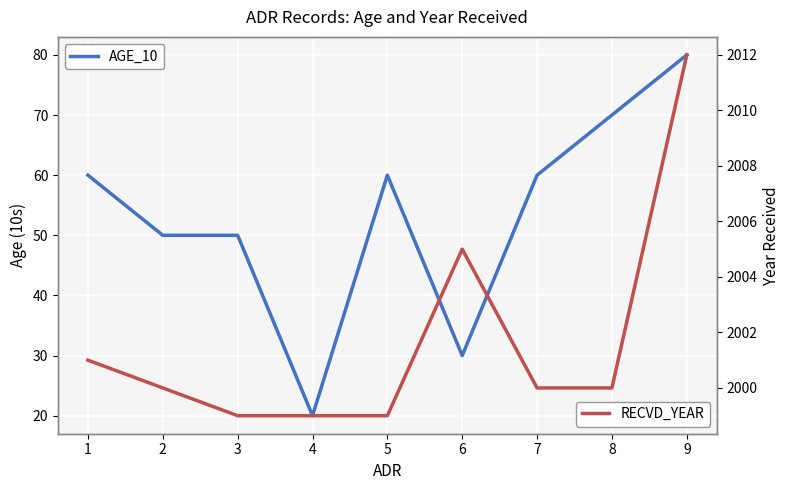

Is this an area chart (filled region under the line)?

No